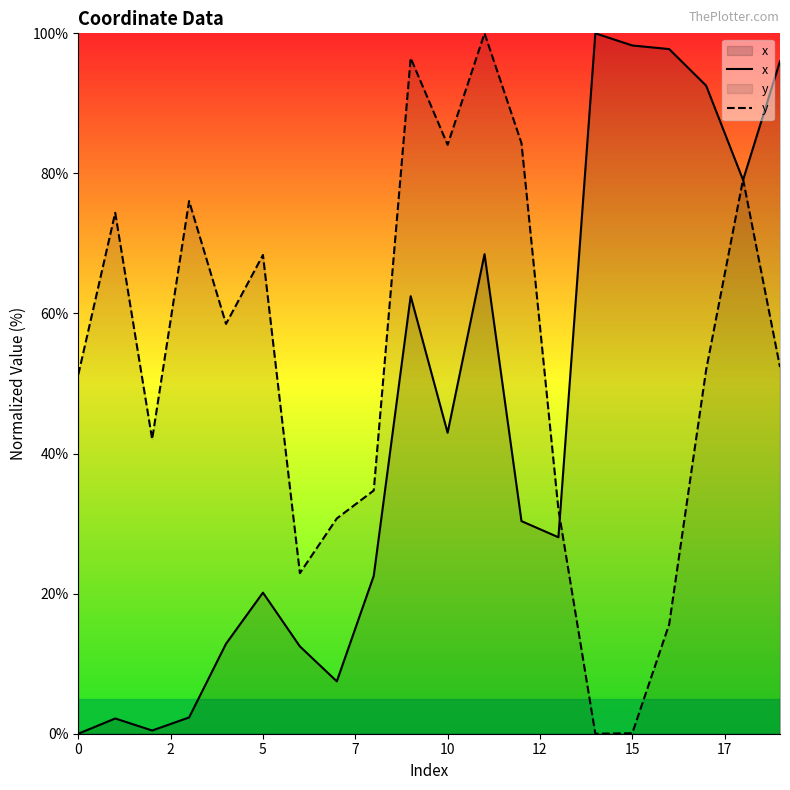

Rank the series by their average value, from highest to lowest.

y, x